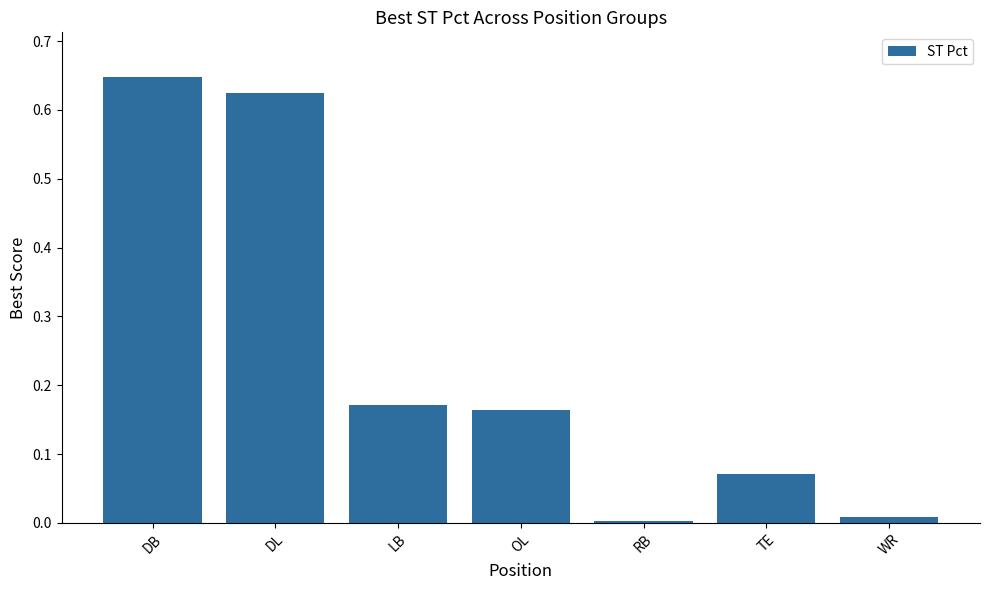

List the labels in order of value, smallest first.

RB, WR, TE, OL, LB, DL, DB